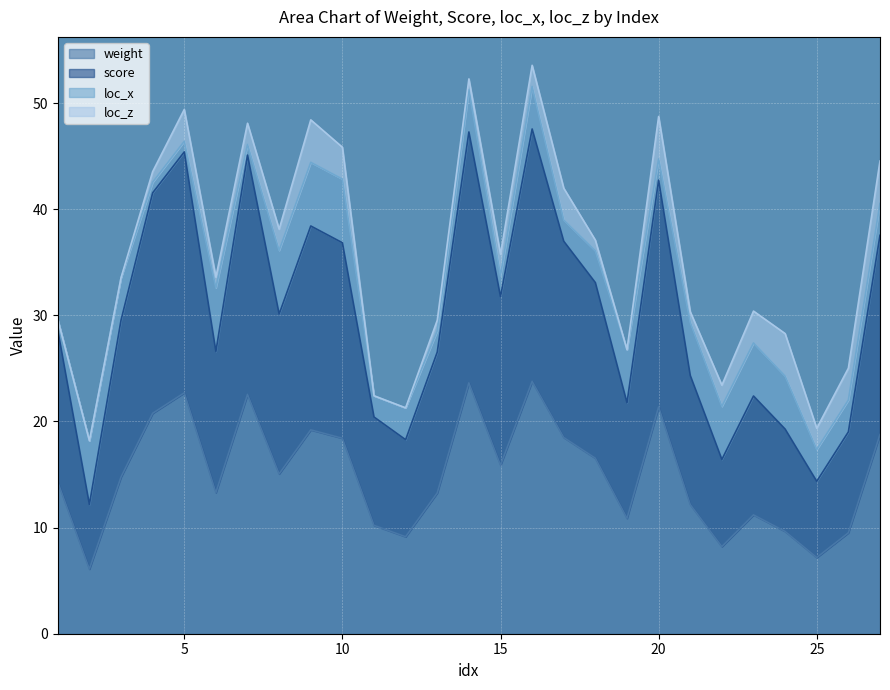

Where is weight nearest to the value 14?

1